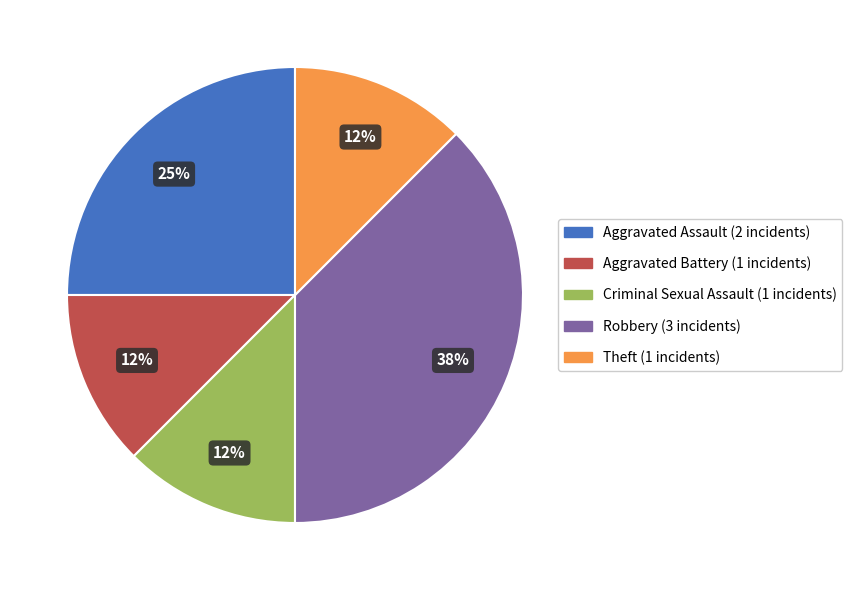

What is the largest slice in the pie chart?

Robbery